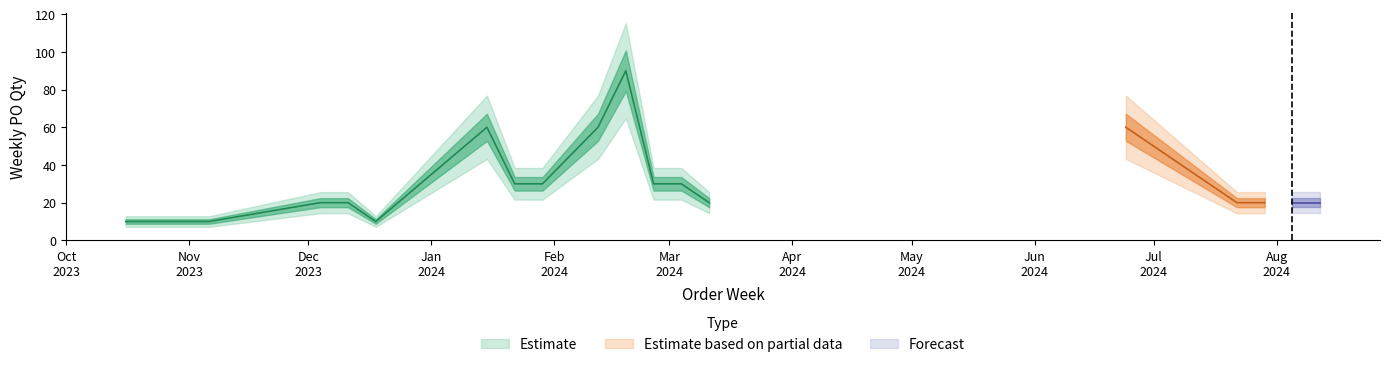

Reading right to left, extract all data points from this chart.

2024-08-12=20	2024-08-05=20	2024-07-29=20	2024-07-22=20	2024-06-24=60	2024-03-11=20	2024-03-04=30	2024-02-26=30	2024-02-19=90	2024-02-12=60	2024-01-29=30	2024-01-22=30	2024-01-15=60	2023-12-18=10	2023-12-11=20	2023-12-04=20	2023-11-06=10	2023-10-16=10